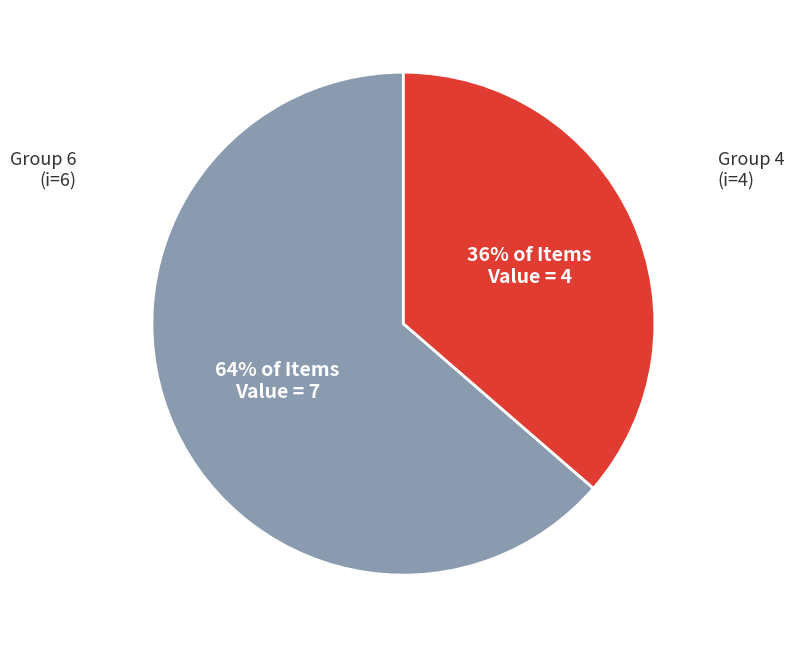

Is there any slice that represents more than half of the pie?

Yes